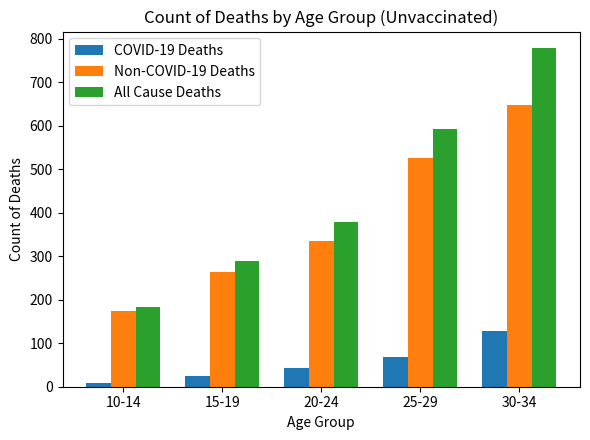

List the series in order of their peak value, lowest first.

COVID-19 Deaths, Non-COVID-19 Deaths, All Cause Deaths